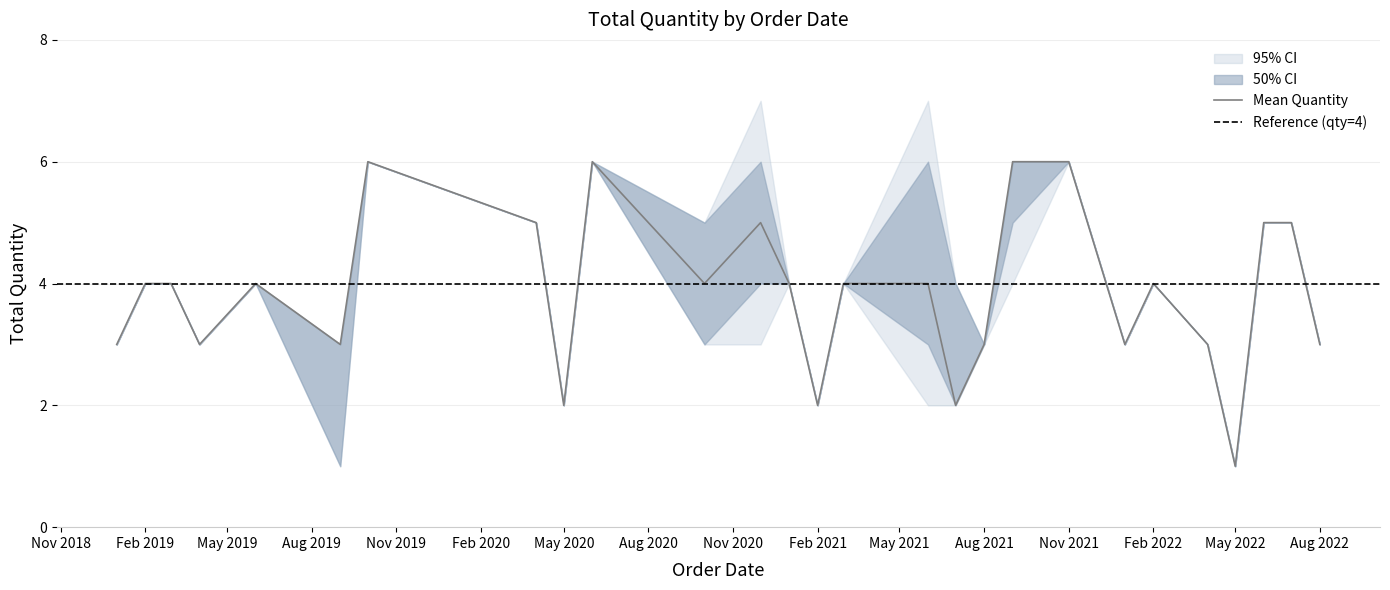

What is the greatest value displayed?

7